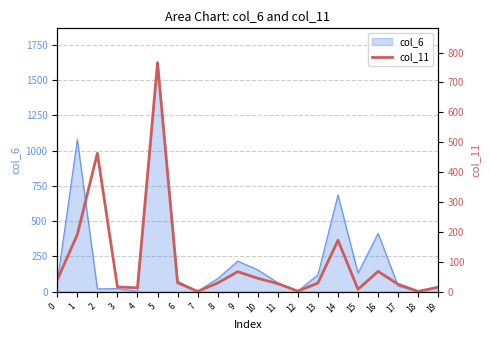

How many lines are shown in the chart?

1